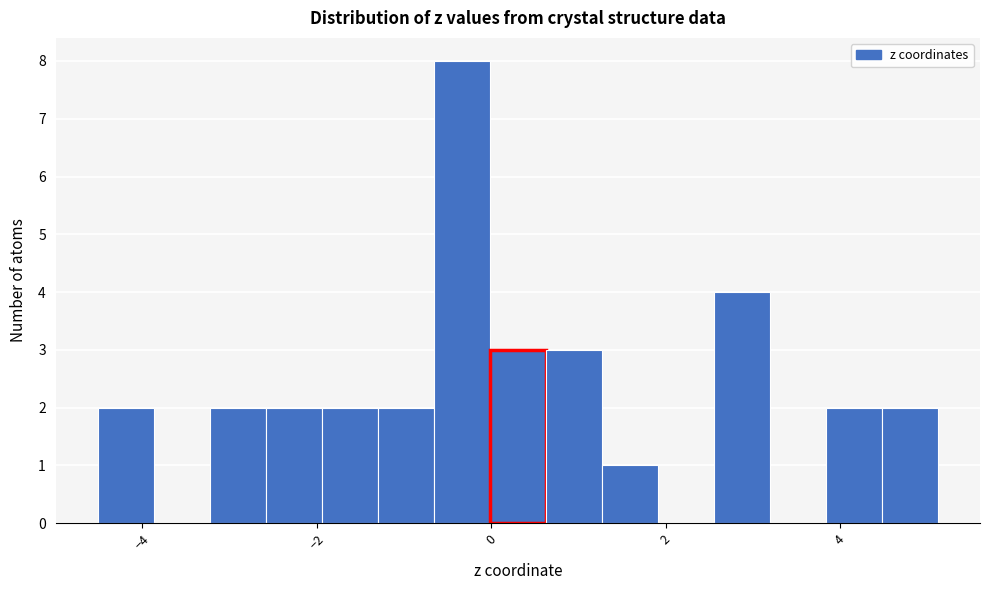

Around what value on the x-axis is the tallest bar? Give the approximate position of its centre, as read against the axis.

-0.4